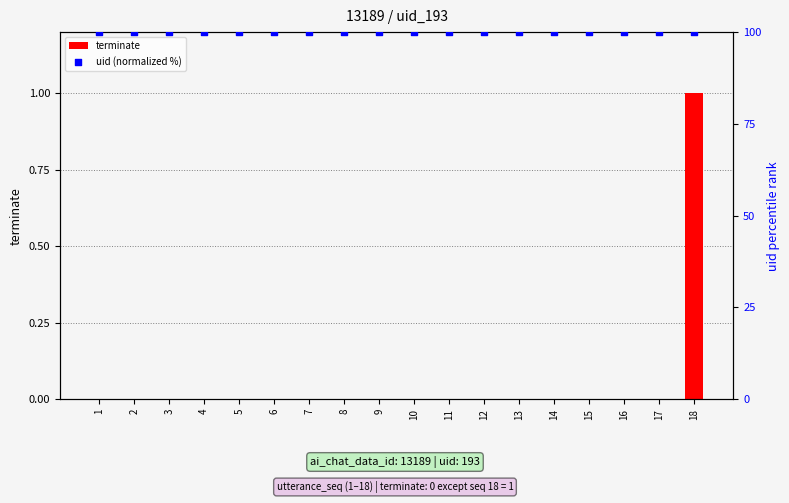

Which series contains the lowest Y value?

terminate